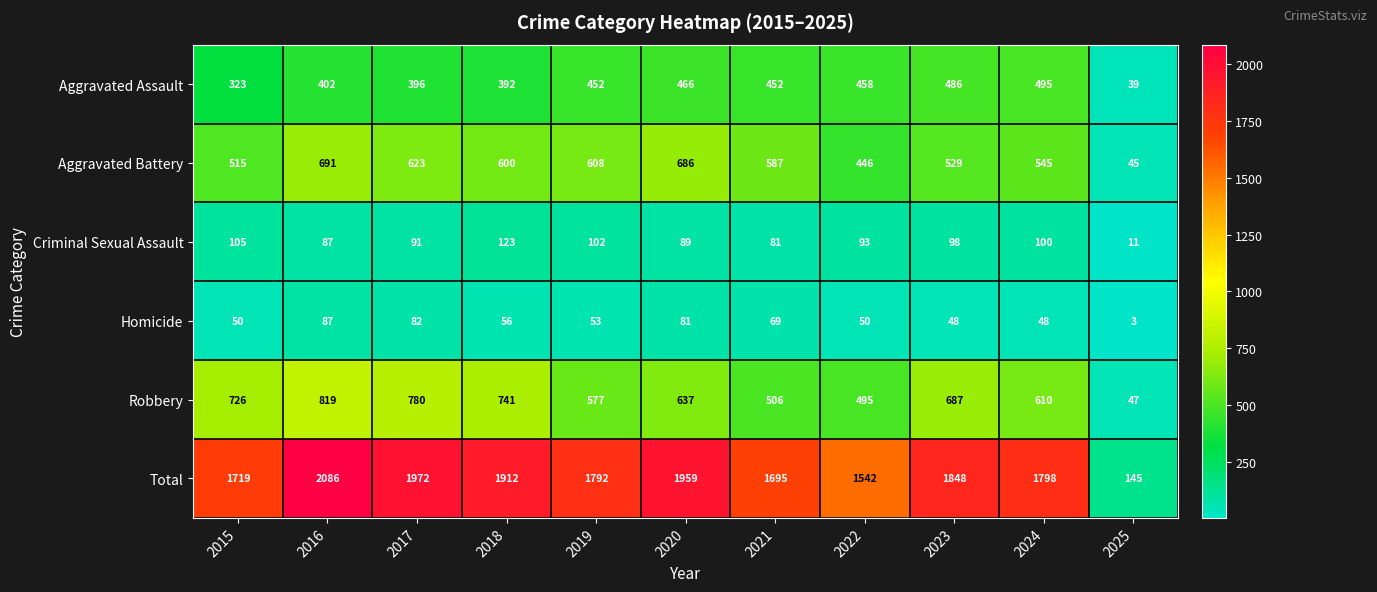

What is the difference between the maximum and minimum values in the Aggravated Assault series?

456